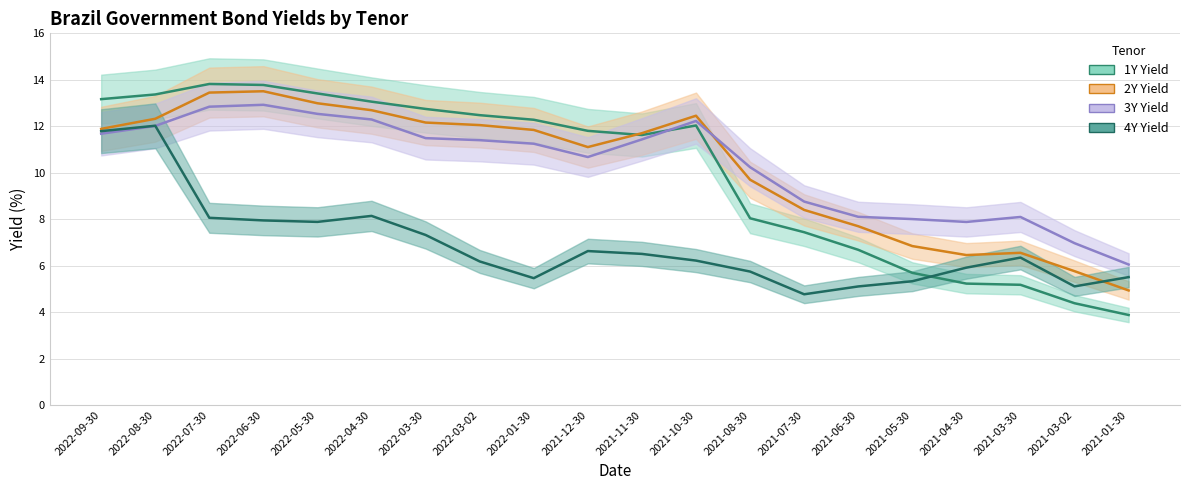

What value does the 1Y Yield series have at 2021-03-02?

4.4